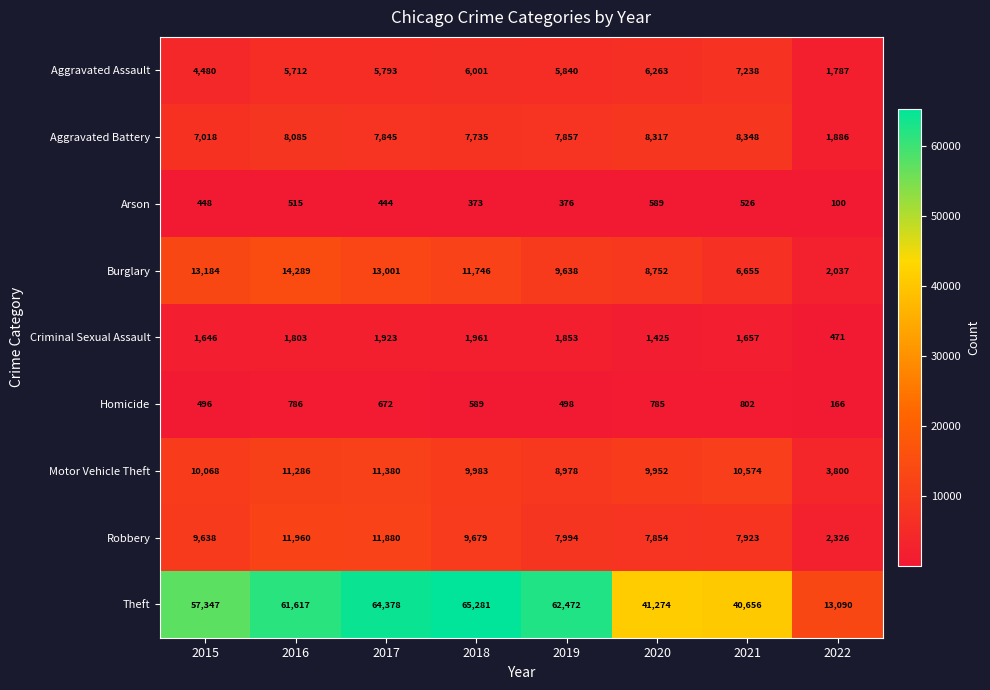

Rank the series by their maximum value, from highest to lowest.

Theft, Burglary, Robbery, Motor Vehicle Theft, Aggravated Battery, Aggravated Assault, Criminal Sexual Assault, Homicide, Arson